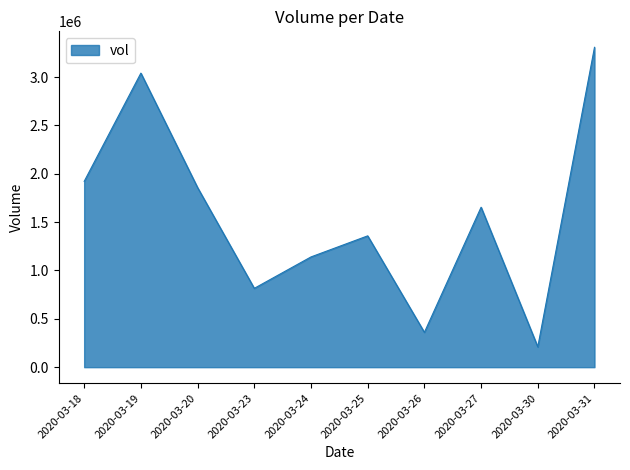

Reading left to right, extract all data points from this chart.

2020-03-18=1921300	2020-03-19=3040700	2020-03-20=1857100	2020-03-23=815200	2020-03-24=1140000	2020-03-25=1357900	2020-03-26=360100	2020-03-27=1654100	2020-03-30=210000	2020-03-31=3307300